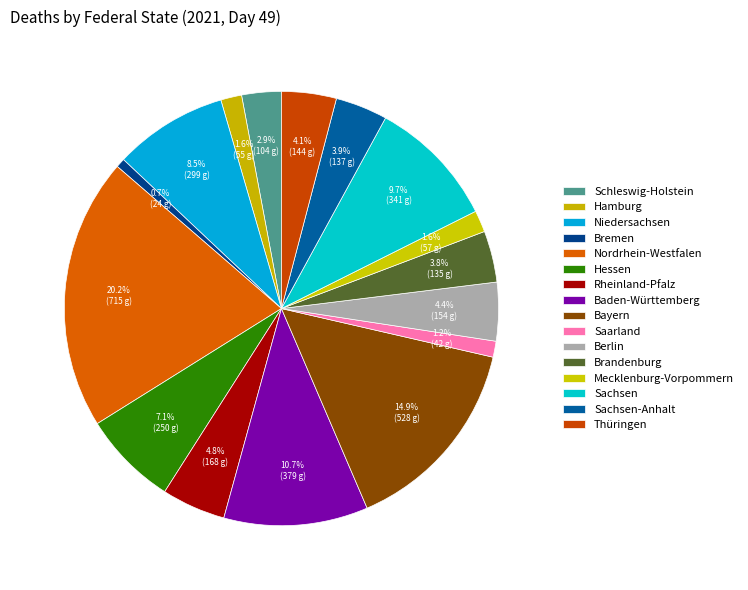

Does Baden-Württemberg represent more than half of the total?

No